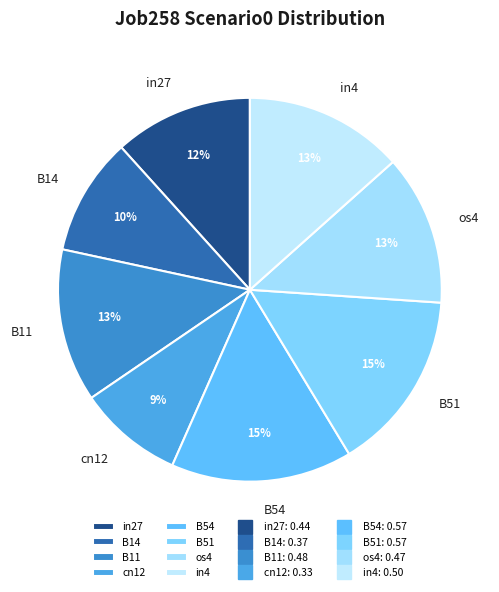

Is there any slice that represents more than half of the pie?

No